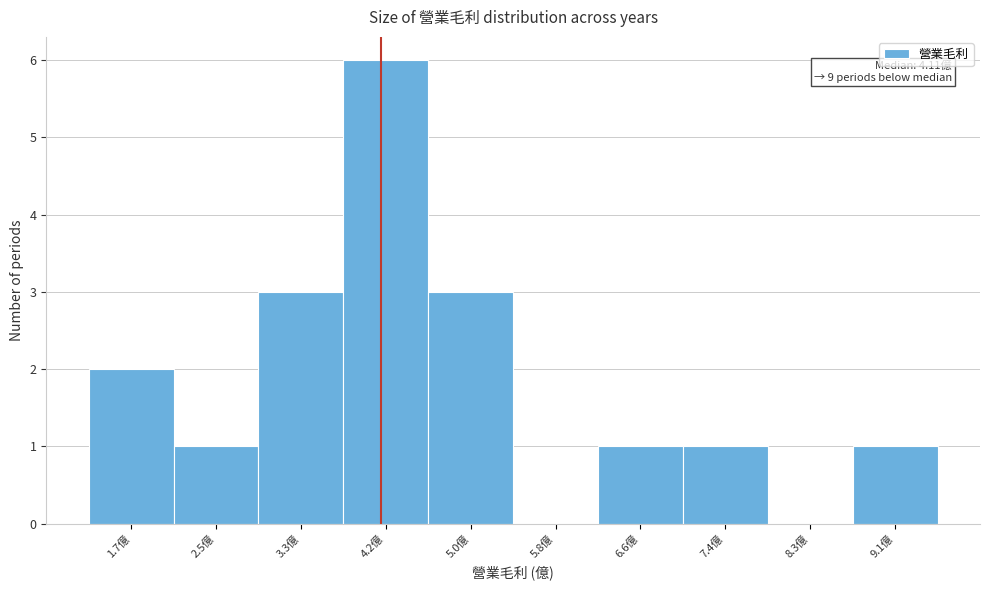

Over which range of the x-axis is the bar tallest?

3.75 to 4.57